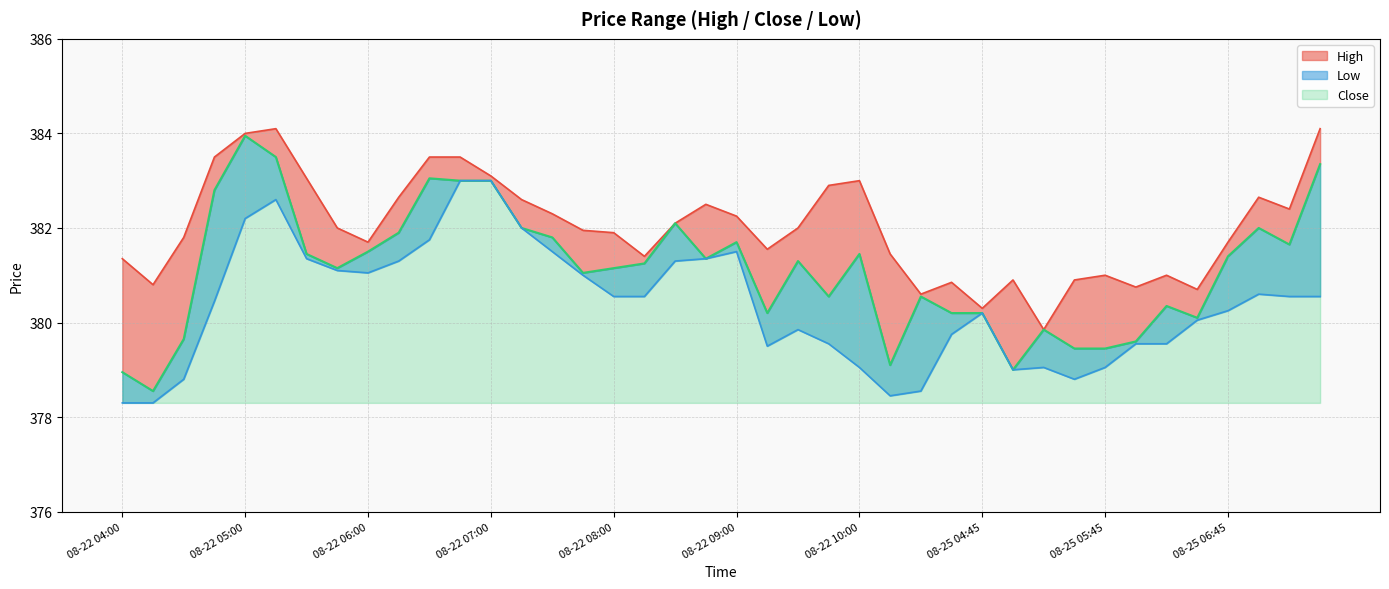

What is the label of the 6th point from the right?

08-25 06:15